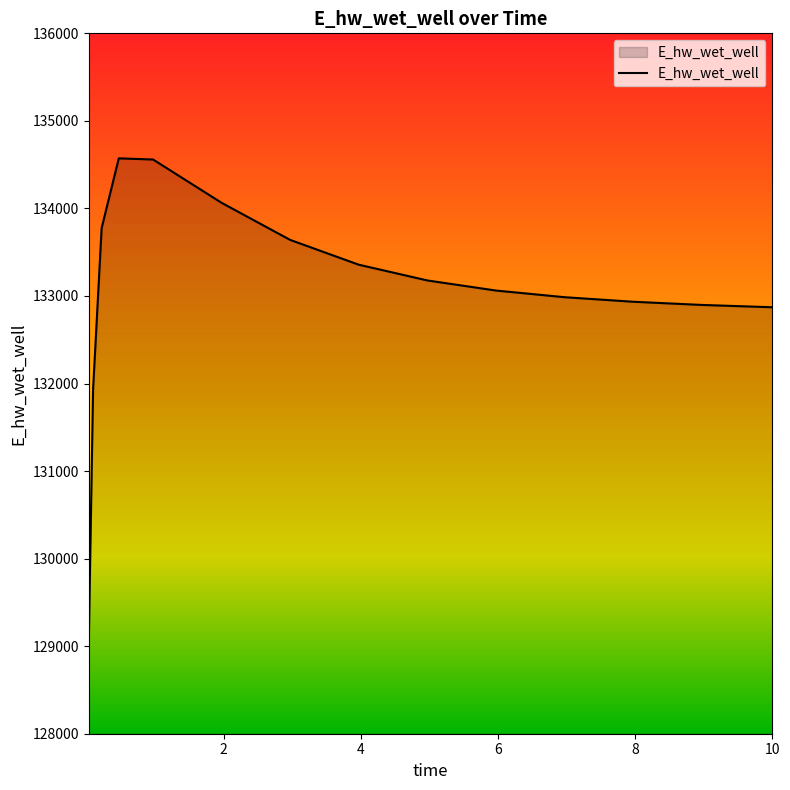

What is the minimum value shown in the chart?

129049.4